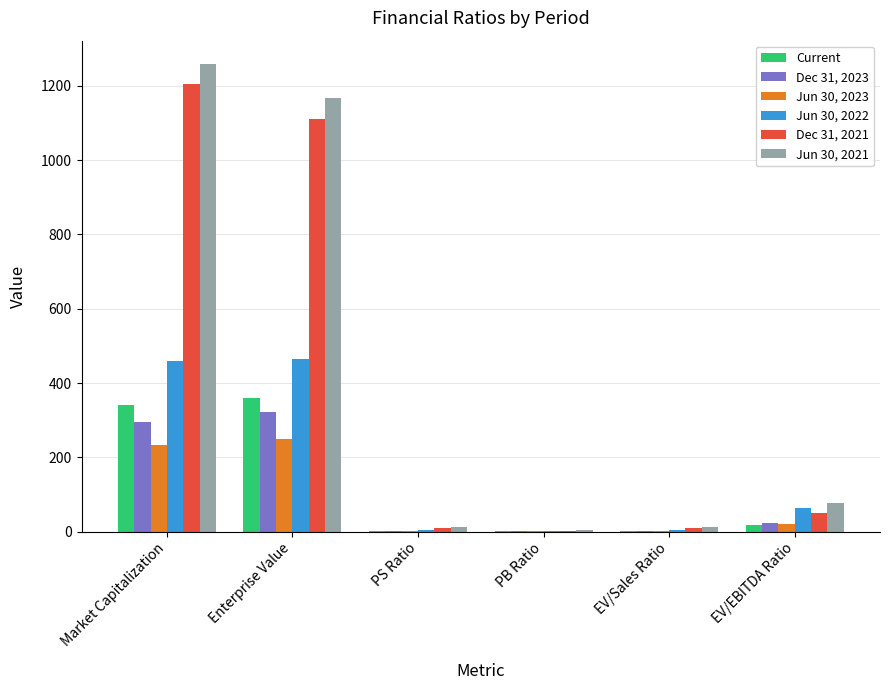

What are all the series names shown in the legend?

Current, Dec 31, 2023, Jun 30, 2023, Jun 30, 2022, Dec 31, 2021, Jun 30, 2021